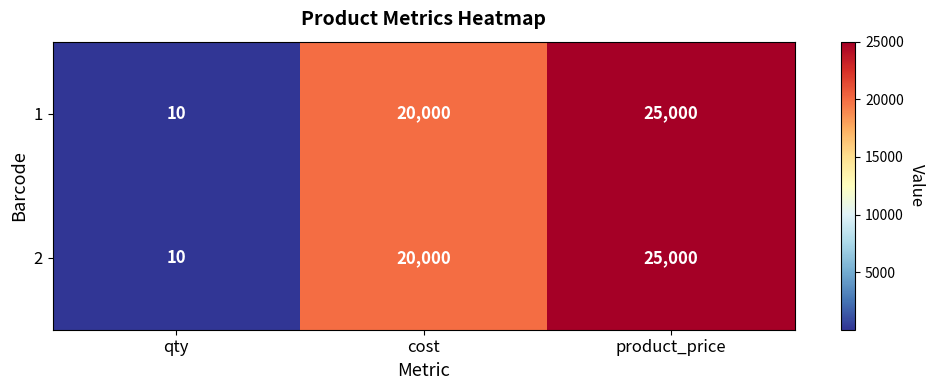

At how many categories does at least one series exceed 18423?

2